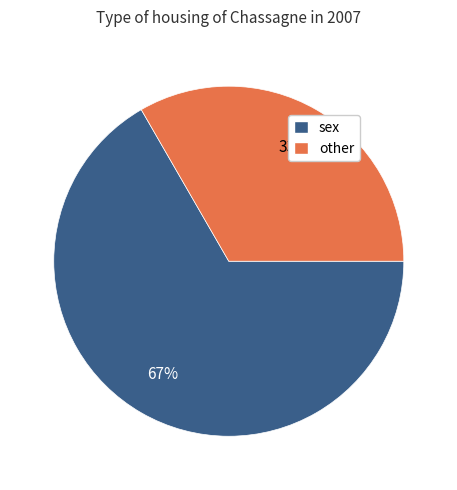

What is the smallest slice in the pie chart?

other